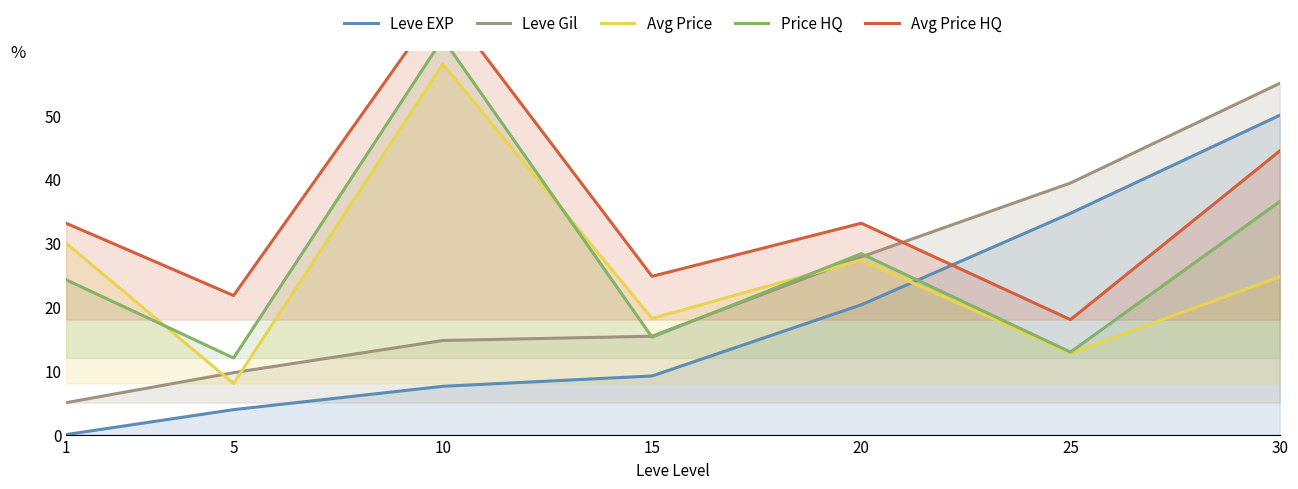

True or false: Avg Price and Avg Price HQ intersect in this chart.

False